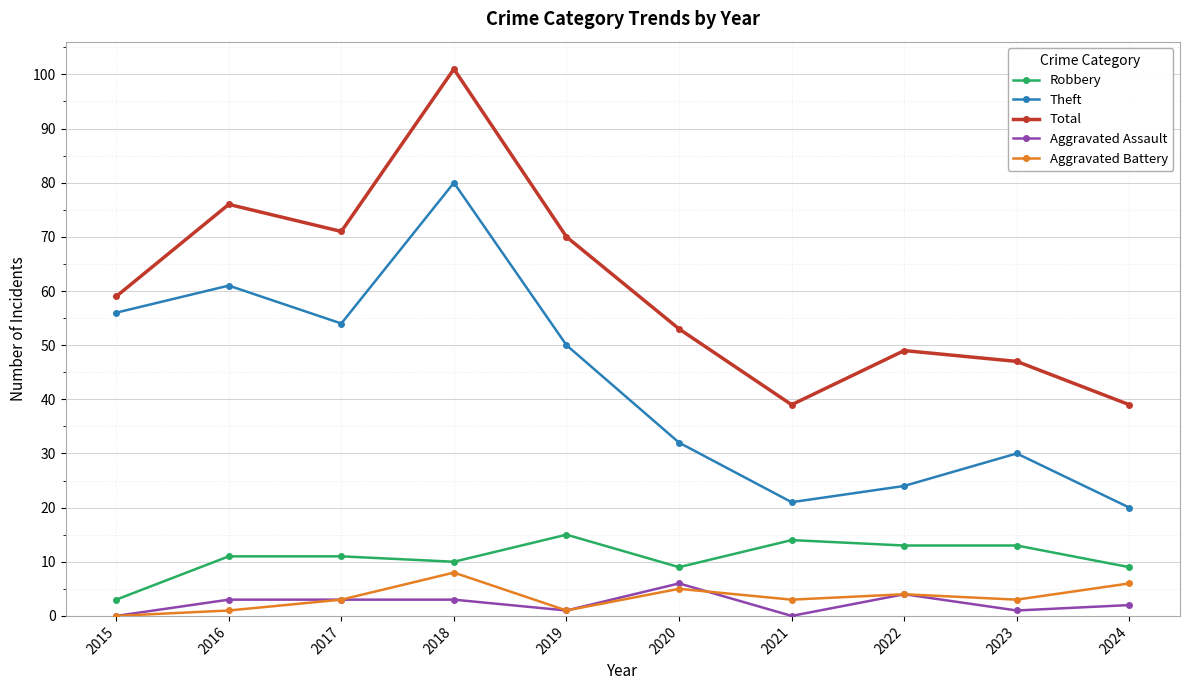

Reading left to right, what are all the values shown in this chart?

Robbery: 2015=3	2016=11	2017=11	2018=10	2019=15	2020=9	2021=14	2022=13	2023=13	2024=9
Theft: 2015=56	2016=61	2017=54	2018=80	2019=50	2020=32	2021=21	2022=24	2023=30	2024=20
Total: 2015=59	2016=76	2017=71	2018=101	2019=70	2020=53	2021=39	2022=49	2023=47	2024=39
Aggravated Assault: 2015=0	2016=3	2017=3	2018=3	2019=1	2020=6	2021=0	2022=4	2023=1	2024=2
Aggravated Battery: 2015=0	2016=1	2017=3	2018=8	2019=1	2020=5	2021=3	2022=4	2023=3	2024=6